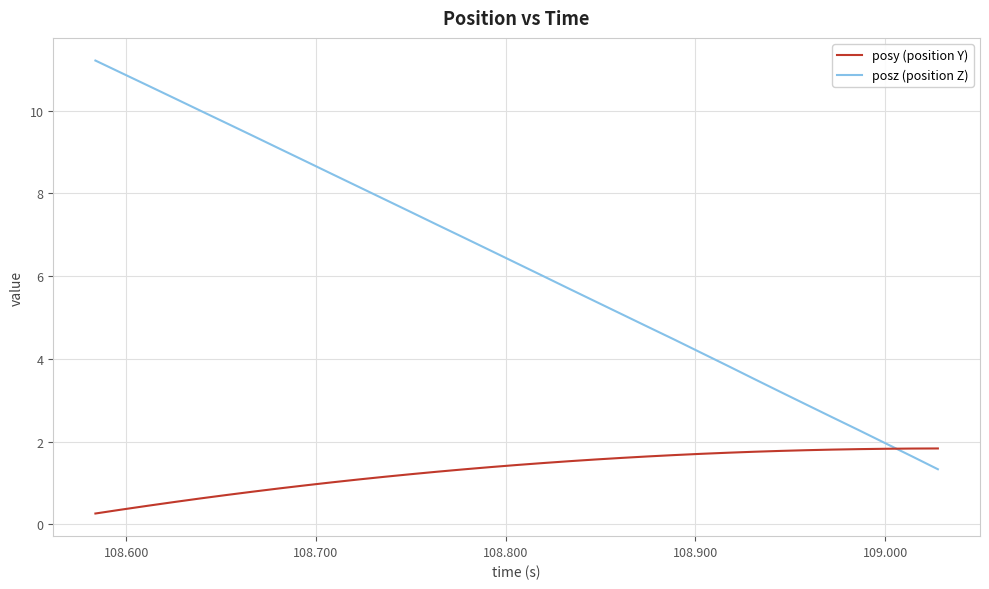

What is the smallest value displayed?

0.3